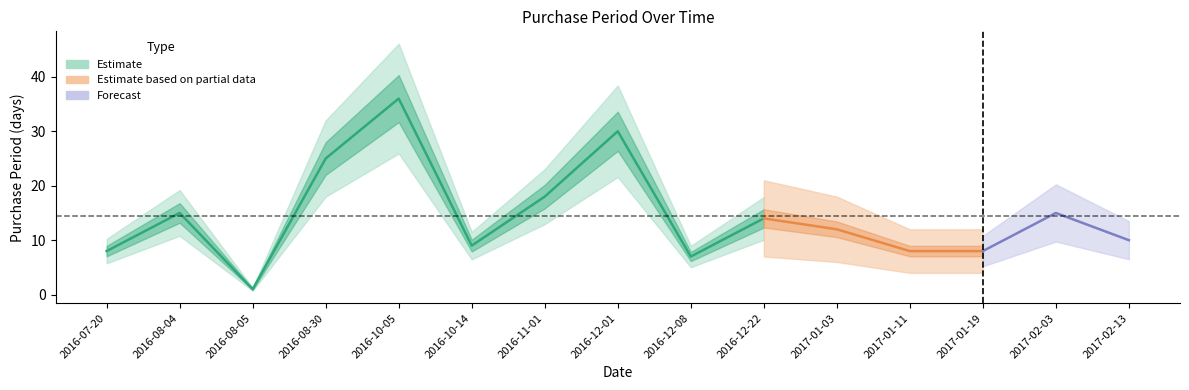

True or false: the data shows 1 at 2016-08-05.

True